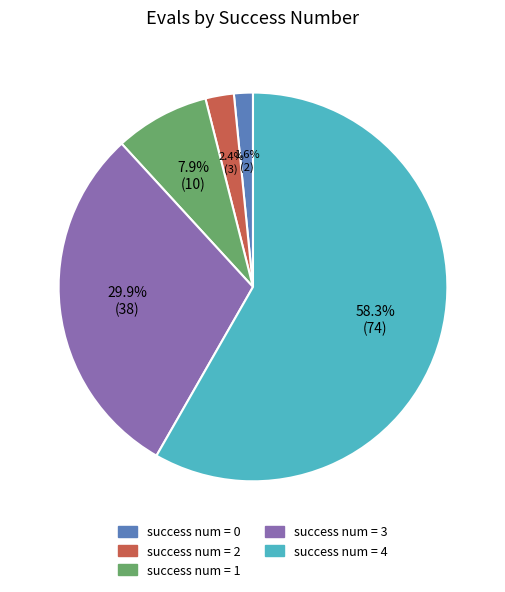

Is there any slice that represents more than half of the pie?

Yes